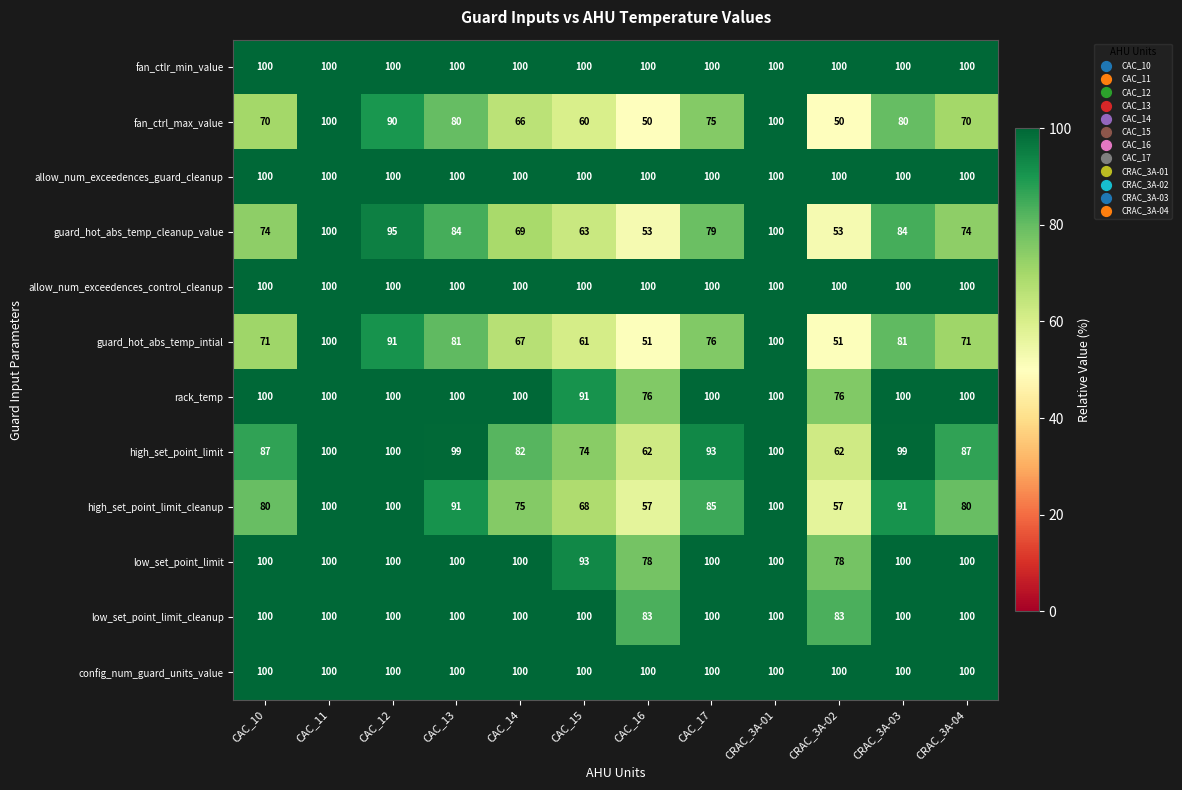

What is the minimum value for fan_ctlr_min_value?

100